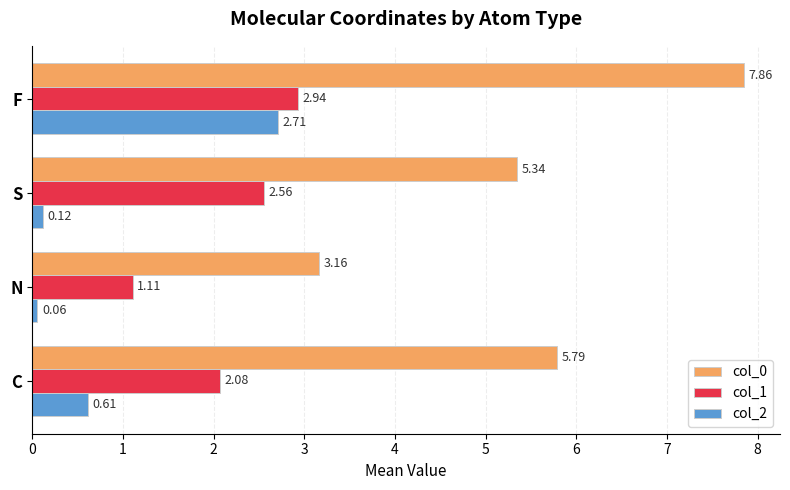

What is the difference between the maximum and minimum values in the col_0 series?

4.7